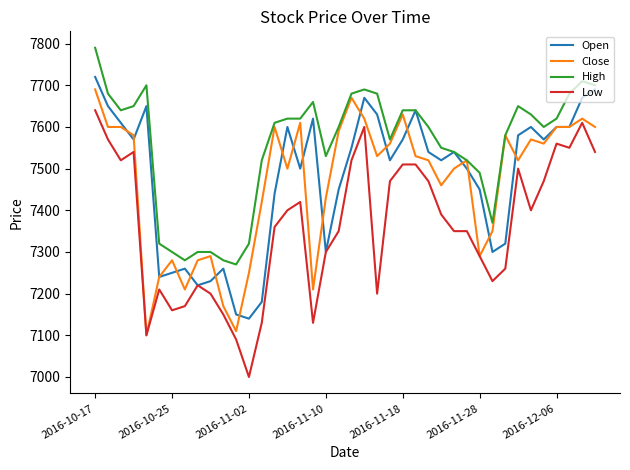

Which series has the widest spread of values?

Low